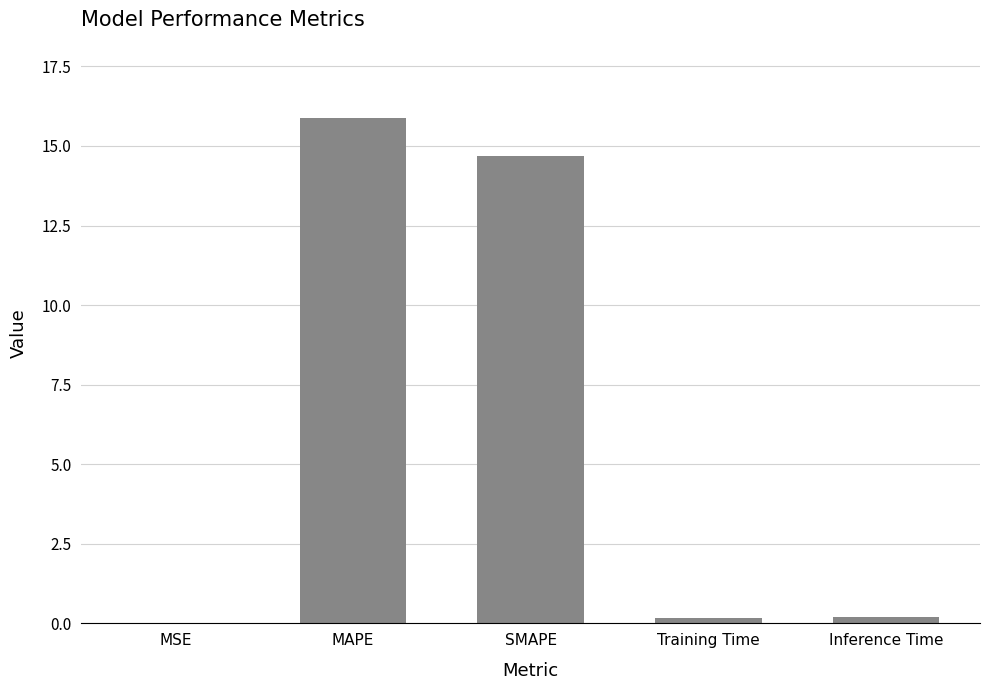

Read the value at MAPE.

15.9